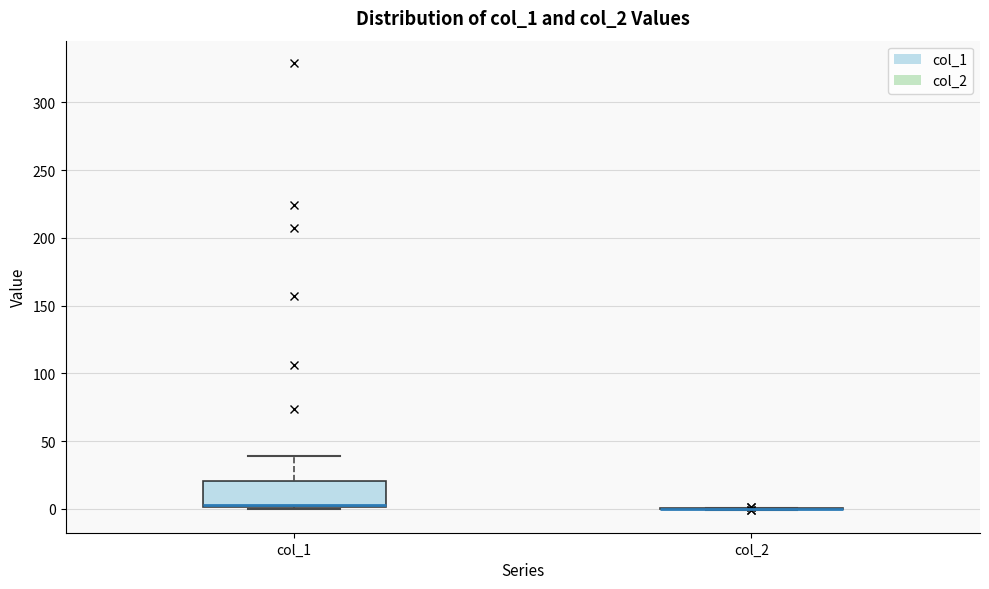

Reading left to right, read every box against the y-axis: the position of its median line, the range the box covers, and the ends of its whiskers. The values are not printed on the chart, so give them approximately, as read against the axis.

col_1: median 5, box 0 to 20, whiskers 0 to 40
col_2: box collapsed to a line at 0, whiskers 0 to 0